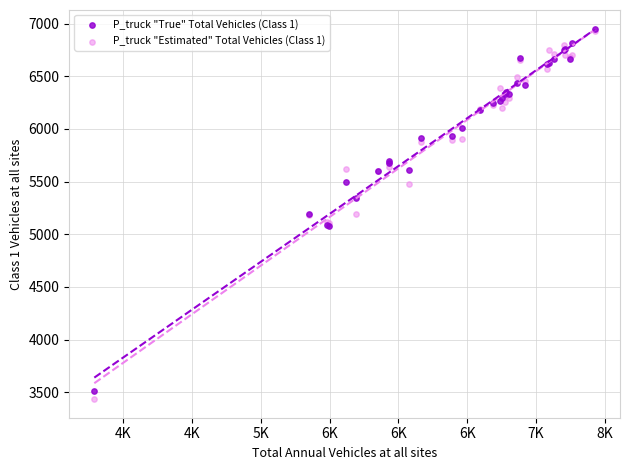

What are all the series names shown in the legend?

P_truck "True" Total Vehicles (Class 1), P_truck "Estimated" Total Vehicles (Class 1)